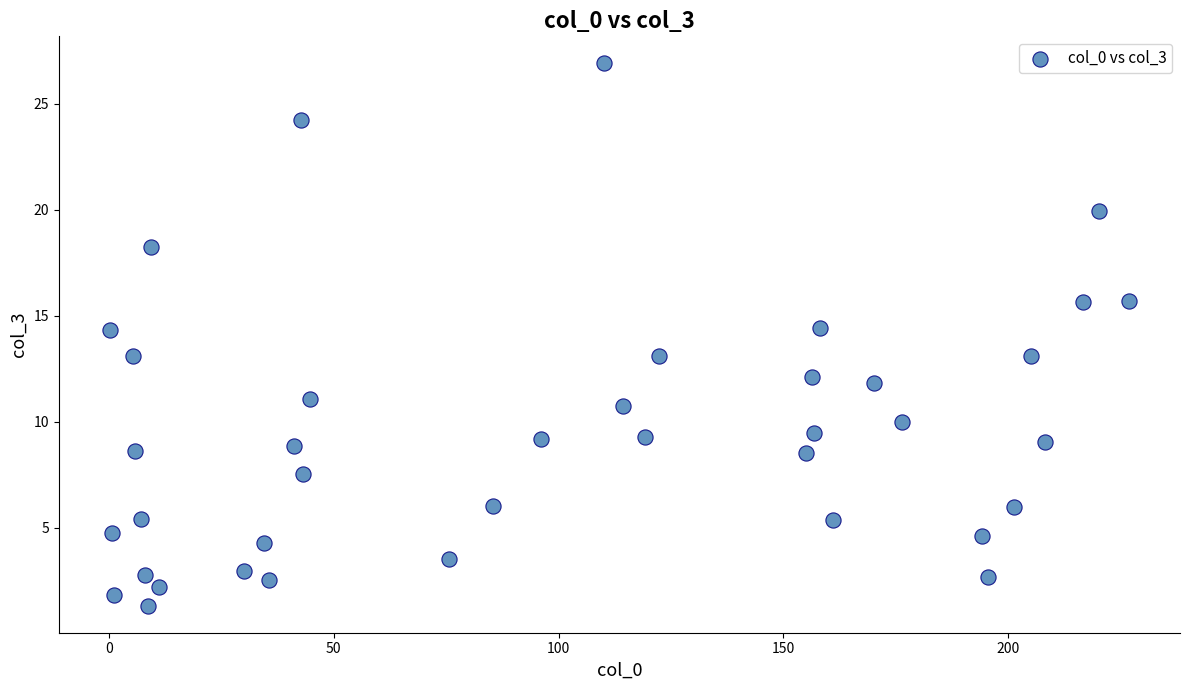

What is the range of Y values (max minus min)?

25.6